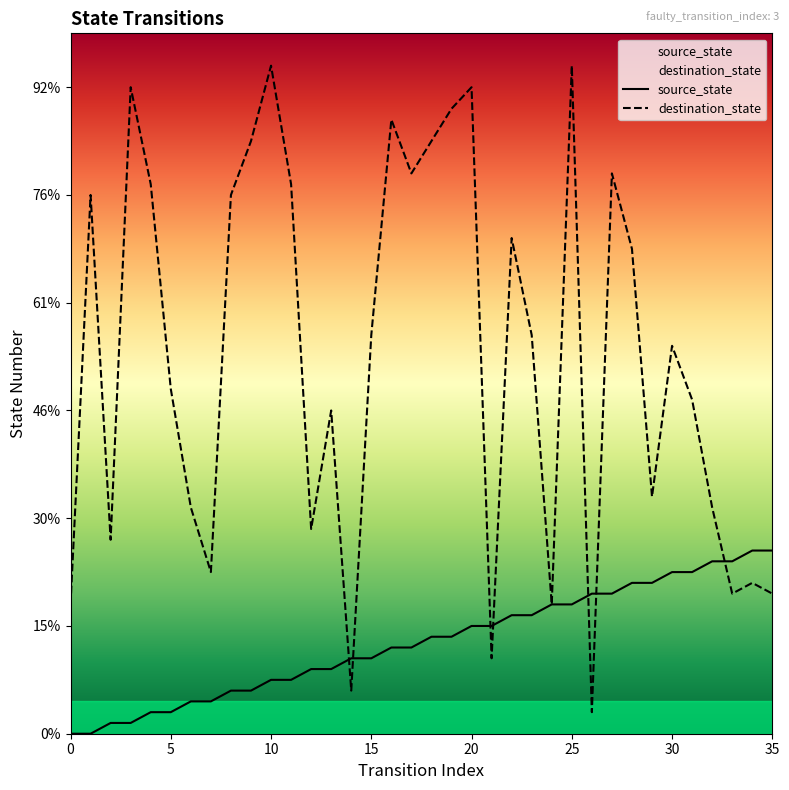

Which series has the largest total across all categories?

destination_state